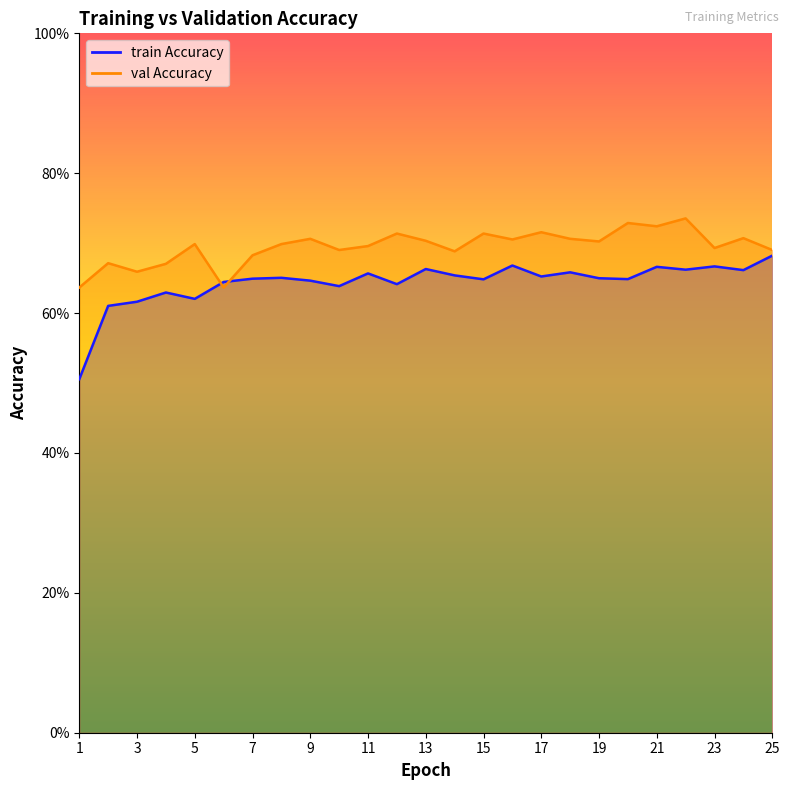

Where is the first local minimum for val Accuracy?

3